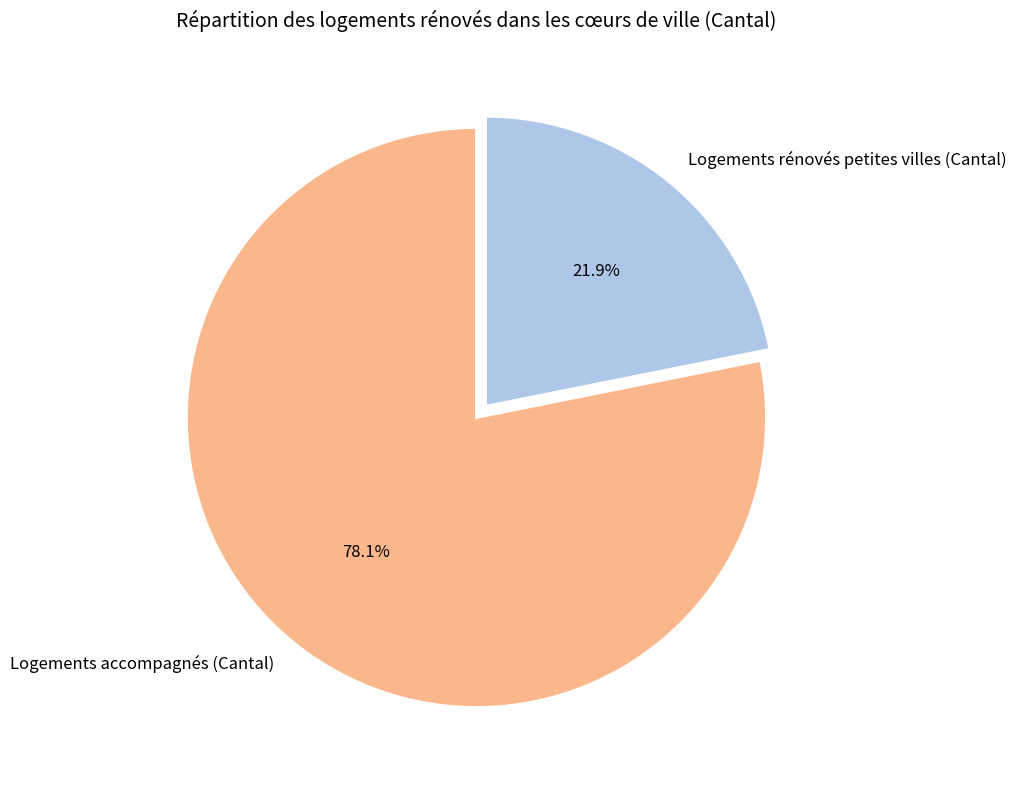

Is the sum of Logements accompagnés (Cantal) and Logements rénovés petites villes (Cantal) greater than half?

Yes